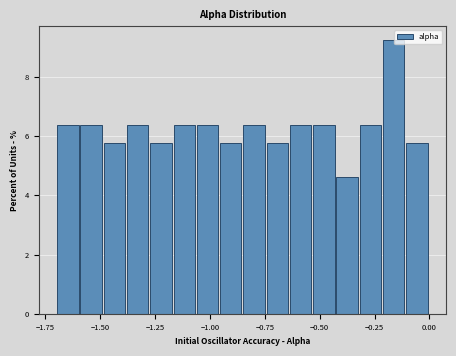

Around what value on the x-axis is the tallest bar? Give the approximate position of its centre, as read against the axis.

-0.15